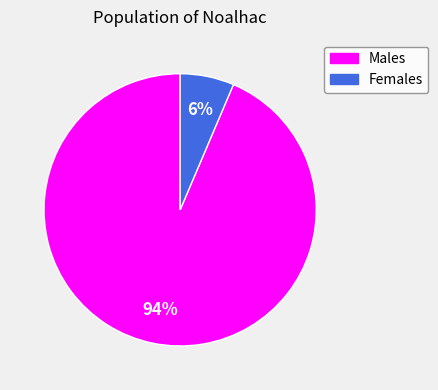

Does any single category account for the majority?

Yes